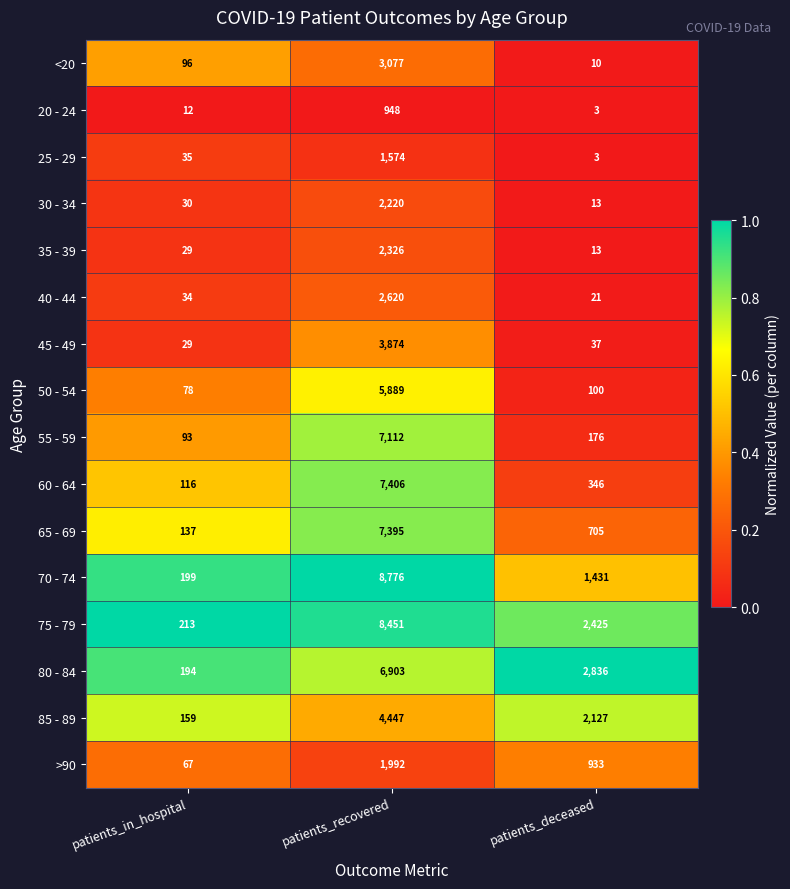

Count the number of categories in the chart.

3